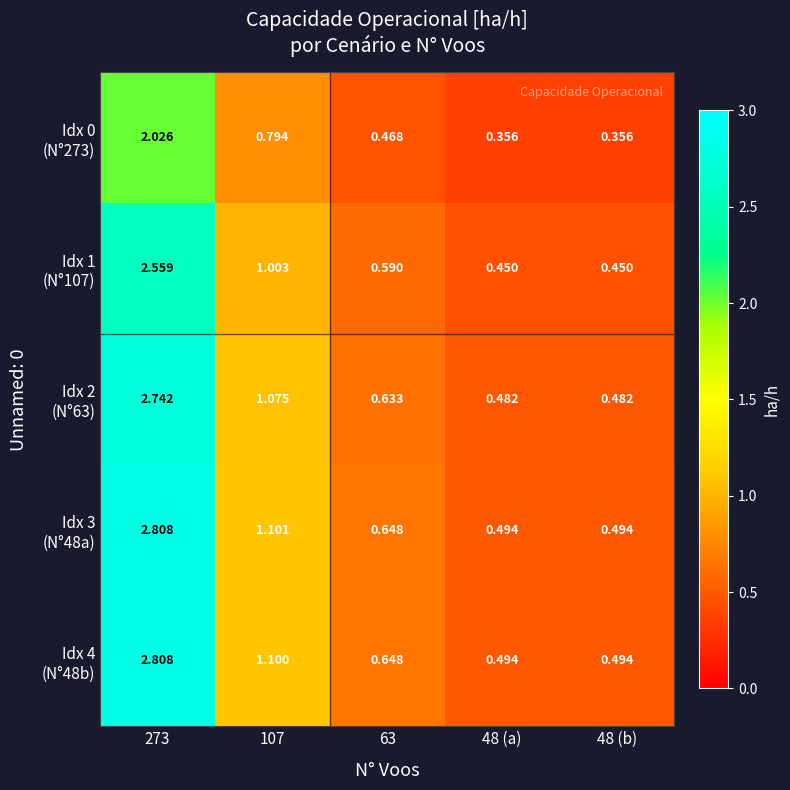

At which category is the sum across all series the highest?

273